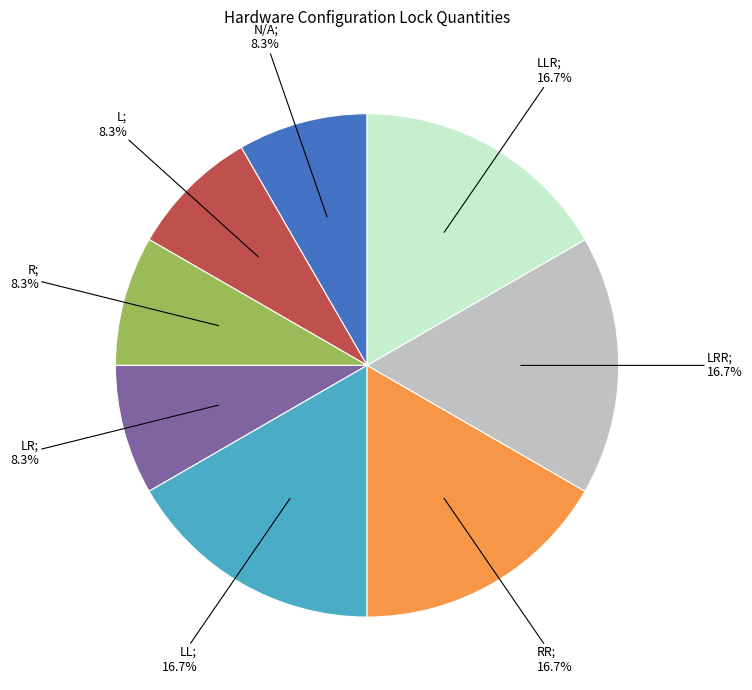

Is there a majority slice in this chart?

No